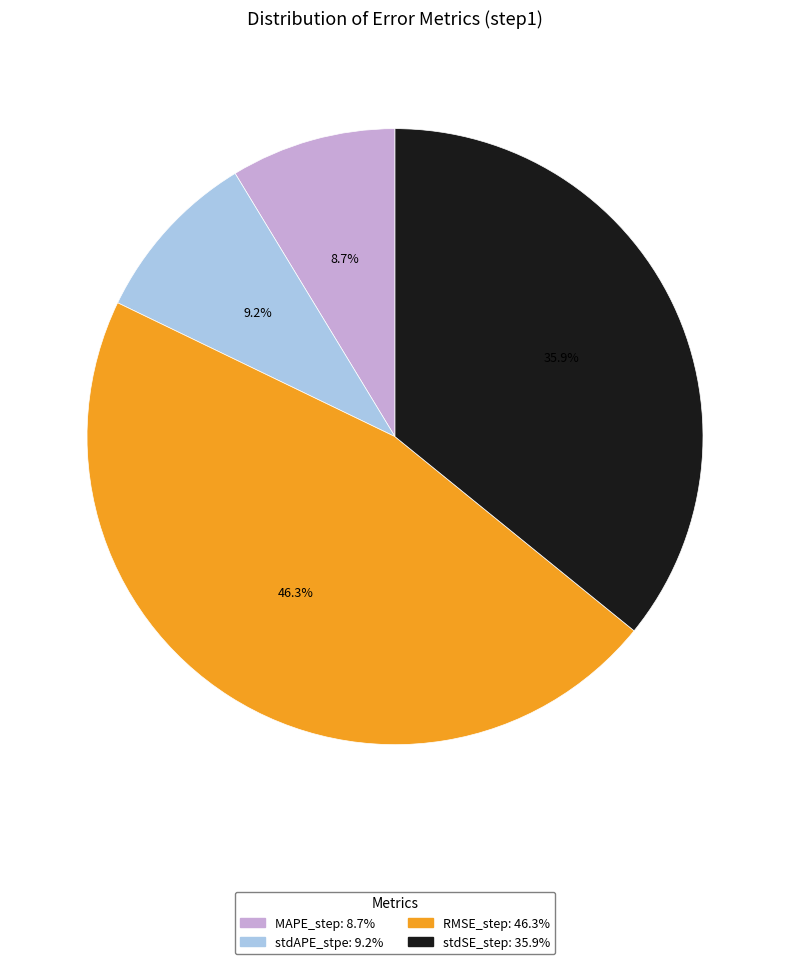

Is stdAPE_stpe the majority of the pie?

No